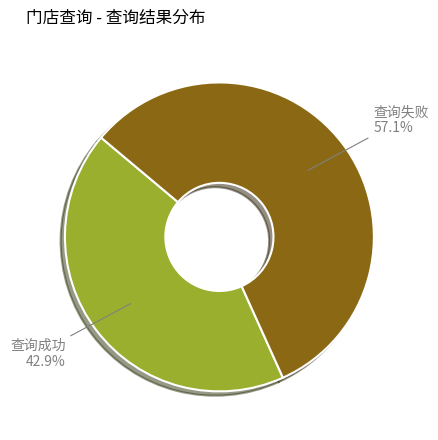

How many segments does this pie chart have?

2